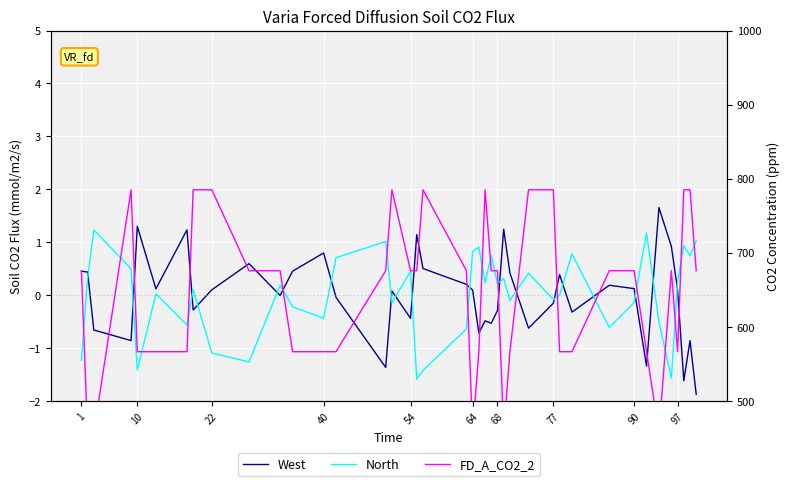

Which series has the widest spread of values?

FD_A_CO2_2